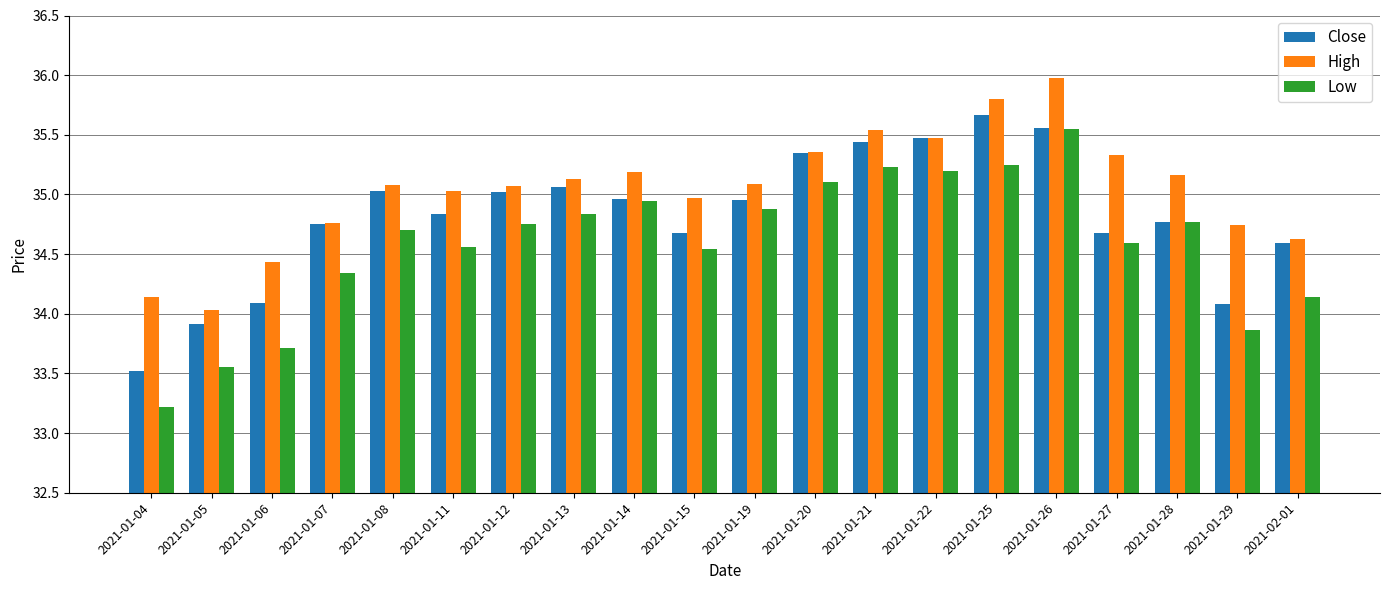

Rank the series by their average value, from lowest to highest.

Low, Close, High